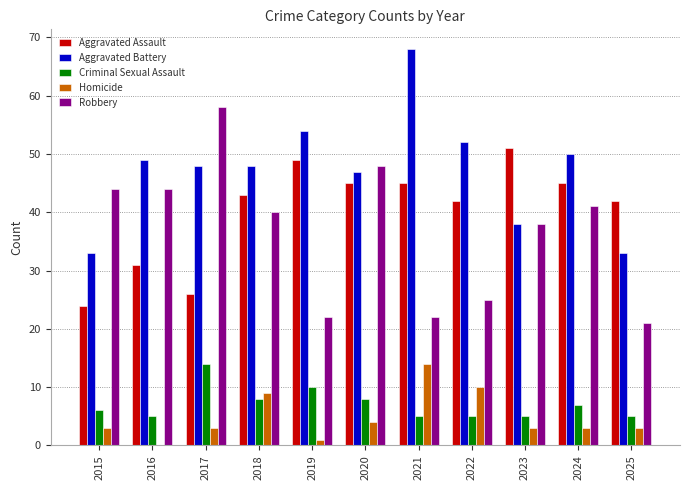

Which series has the largest total across all categories?

Aggravated Battery